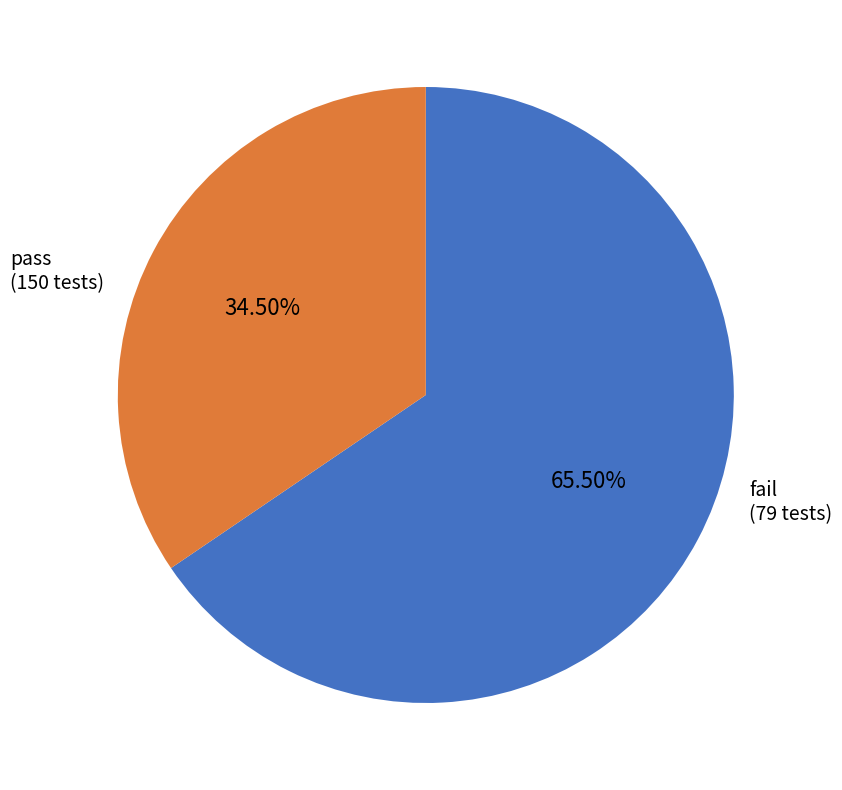

How many segments does this pie chart have?

2